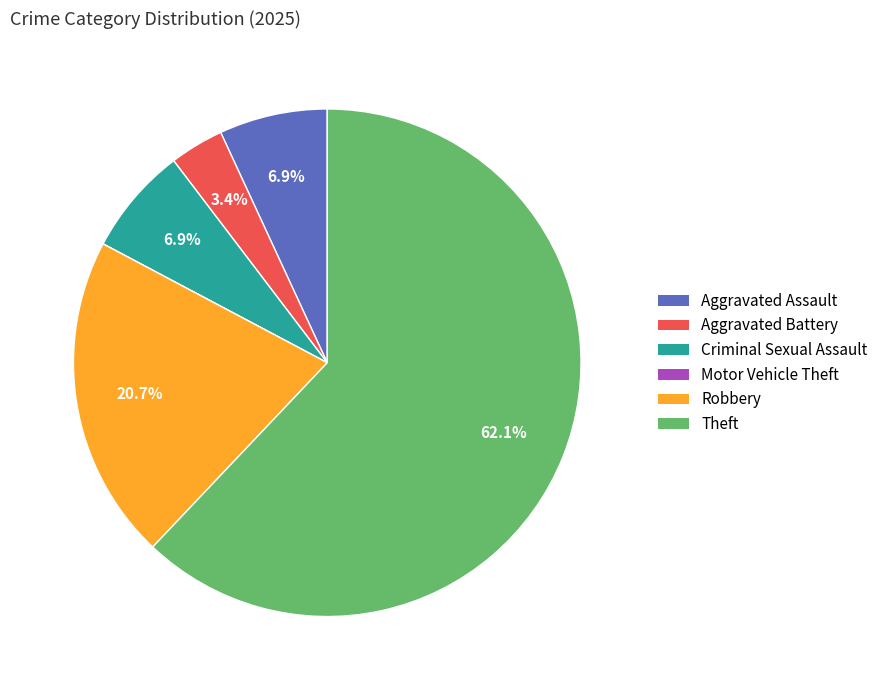

To the nearest percent, what percentage of the pie is Aggravated Assault?

7%